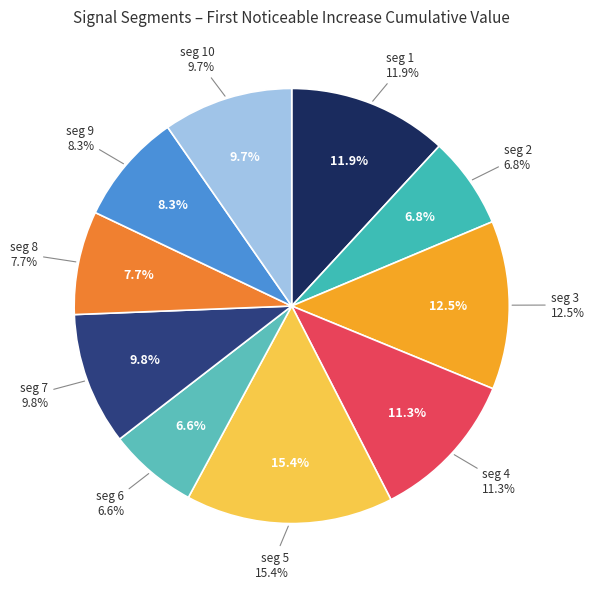

Combined, what portion of the pie is signal segment 3 and signal segment 8?

20.2%